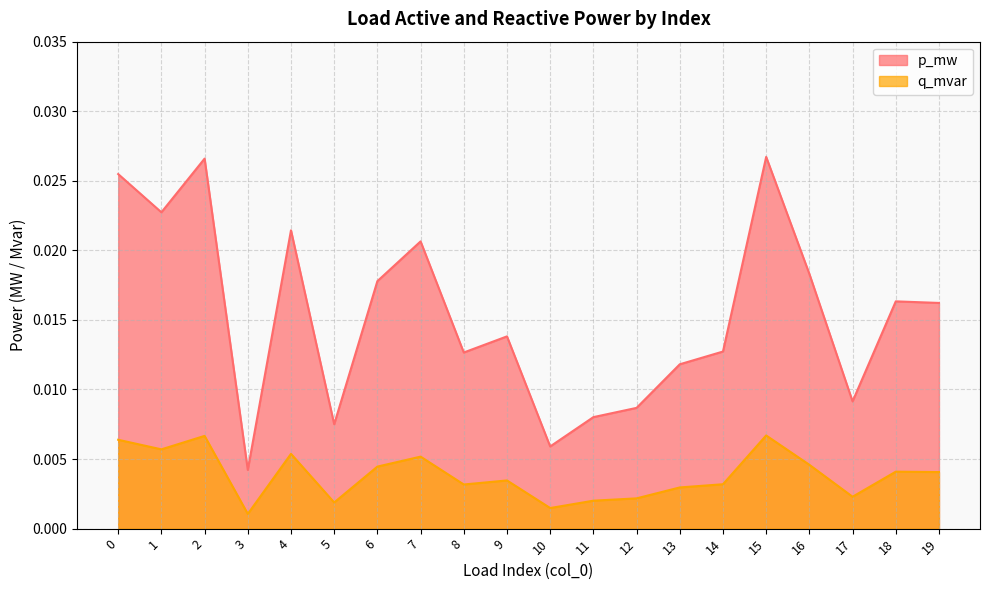

Is the value of q_mvar at 9 greater than the value of p_mw at 1?

No